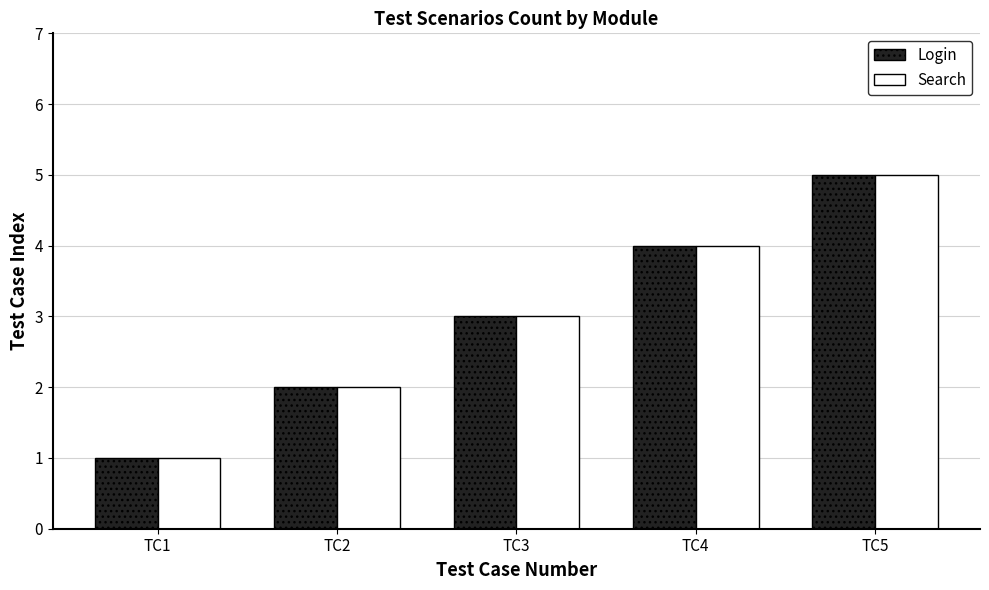

How many groups of bars are there?

5